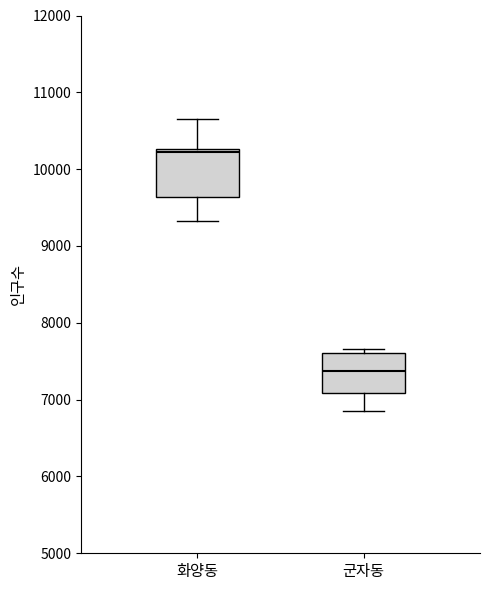

Reading left to right, read every box against the y-axis: the position of its median line, the range the box covers, and the ends of its whiskers. The values are not printed on the chart, so give them approximately, as read against the axis.

화양동: median 10200, box 9600 to 10300, whiskers 9300 to 10600
군자동: median 7400, box 7100 to 7600, whiskers 6800 to 7700